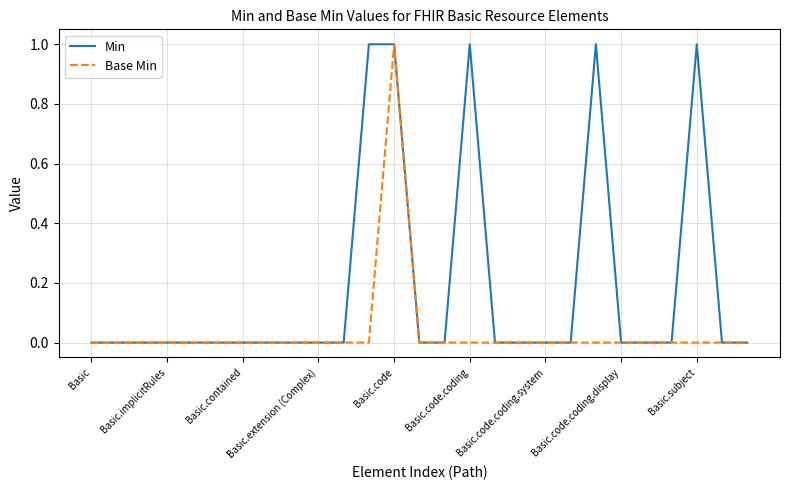

Rank the series by their average value, from lowest to highest.

Base Min, Min